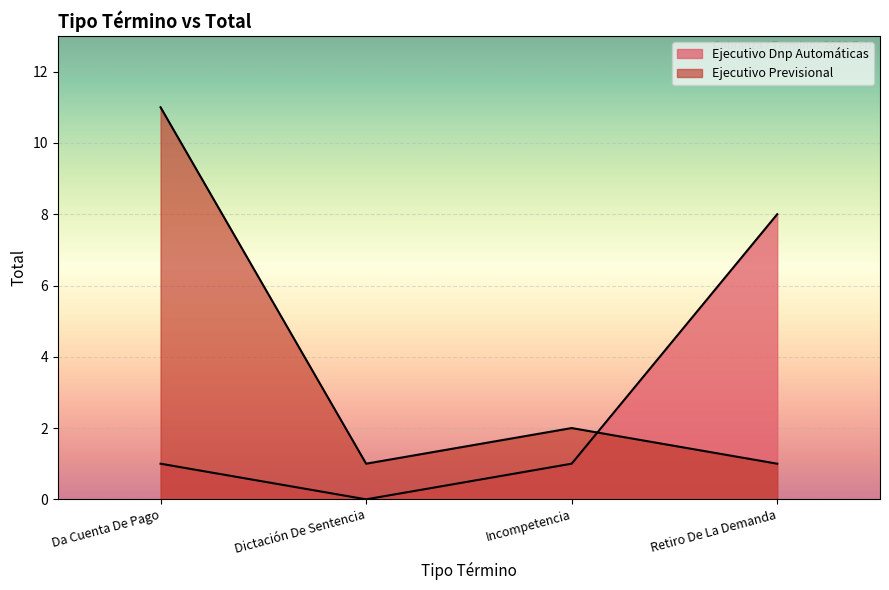

How many values are between 1 and 11?

4